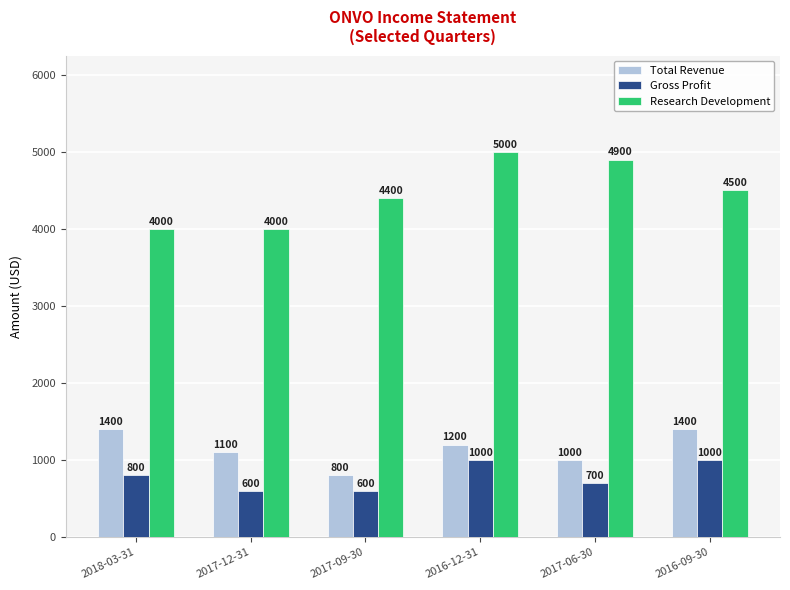

Reading left to right, list all the values displayed in this chart.

Total Revenue: 2018-03-31=1400	2017-12-31=1100	2017-09-30=800	2016-12-31=1200	2017-06-30=1000	2016-09-30=1400
Gross Profit: 2018-03-31=800	2017-12-31=600	2017-09-30=600	2016-12-31=1000	2017-06-30=700	2016-09-30=1000
Research Development: 2018-03-31=4000	2017-12-31=4000	2017-09-30=4400	2016-12-31=5000	2017-06-30=4900	2016-09-30=4500